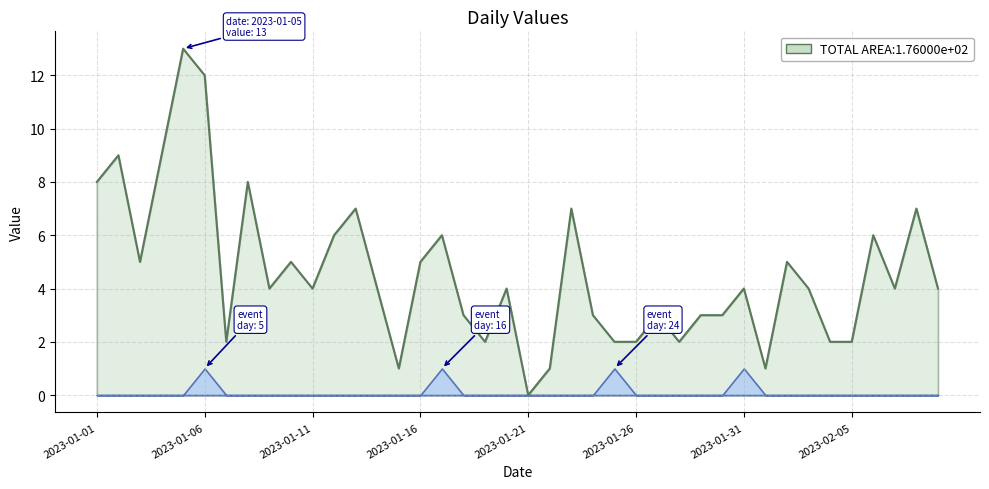

List the labels in order of value, largest first.

2023-01-05, 2023-01-06, 2023-01-02, 2023-01-04, 2023-01-01, 2023-01-08, 2023-01-13, 2023-01-23, 2023-02-08, 2023-01-12, 2023-01-17, 2023-02-06, 2023-01-03, 2023-01-10, 2023-01-16, 2023-02-02, 2023-01-09, 2023-01-11, 2023-01-14, 2023-01-20, 2023-01-31, 2023-02-03, 2023-02-07, 2023-02-09, 2023-01-18, 2023-01-24, 2023-01-27, 2023-01-29, 2023-01-30, 2023-01-07, 2023-01-19, 2023-01-25, 2023-01-26, 2023-01-28, 2023-02-04, 2023-02-05, 2023-01-15, 2023-01-22, 2023-02-01, 2023-01-21